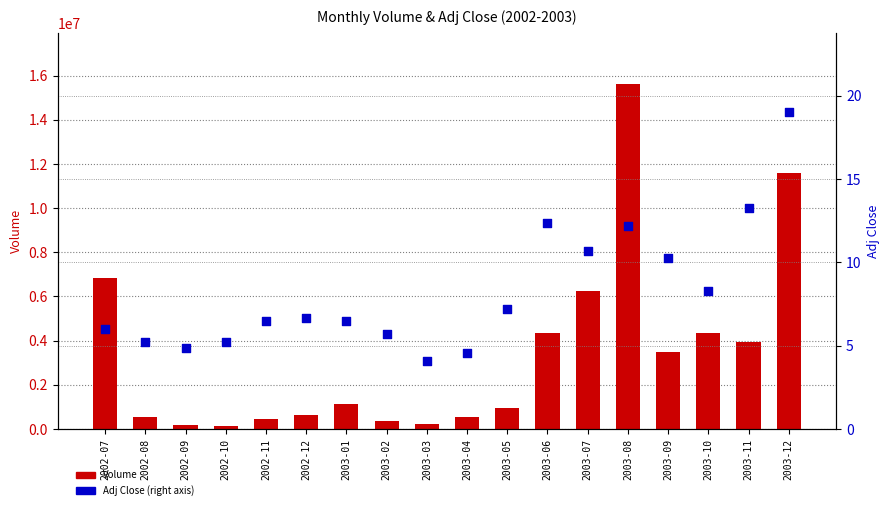

Is the value of Adj Close at 2003-08 greater than the value of Volume at 2002-09?

No